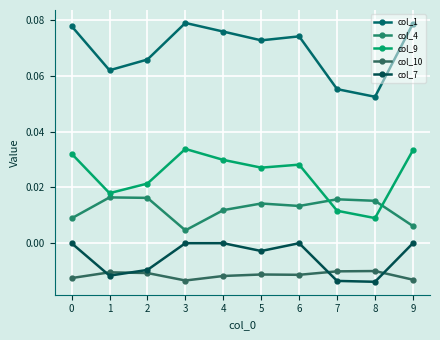

Count the col_9 values in the range 0 to 1.

10